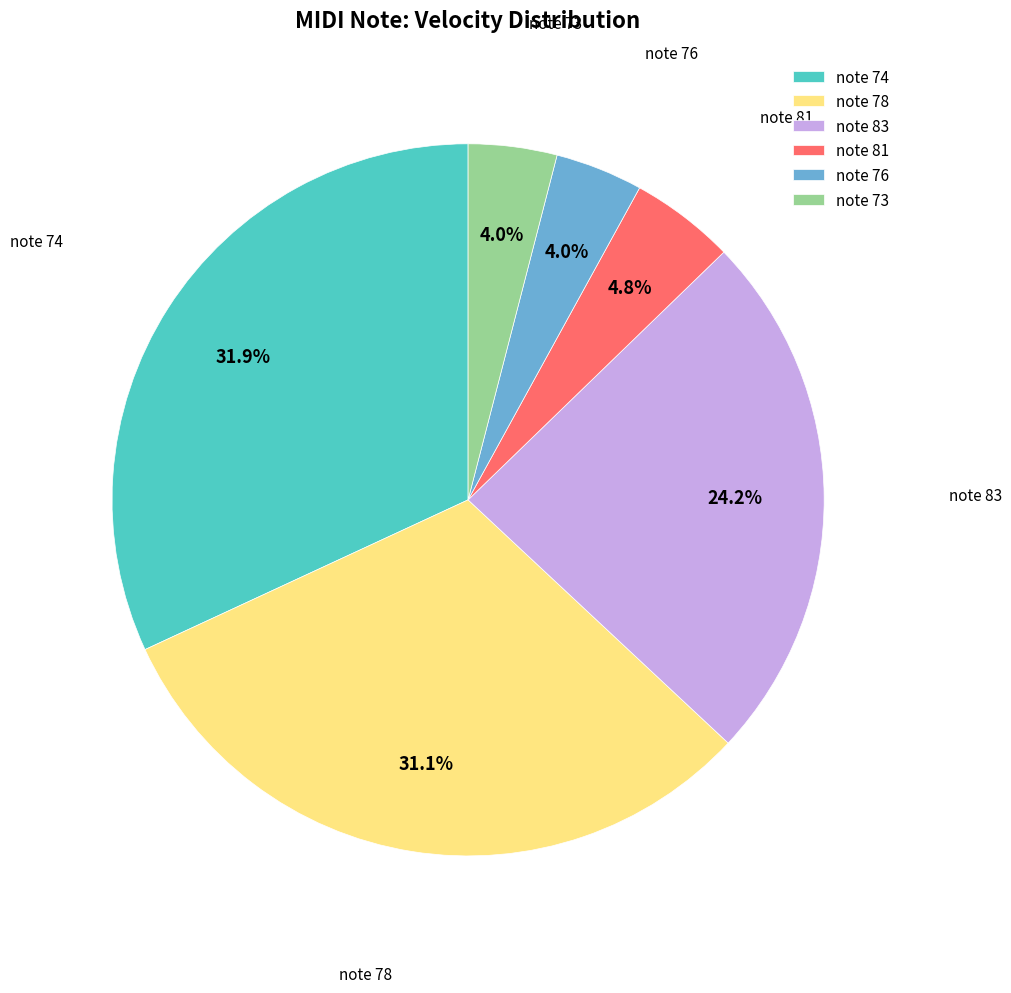

Combined, do note 78 and note 73 account for over 50%?

No